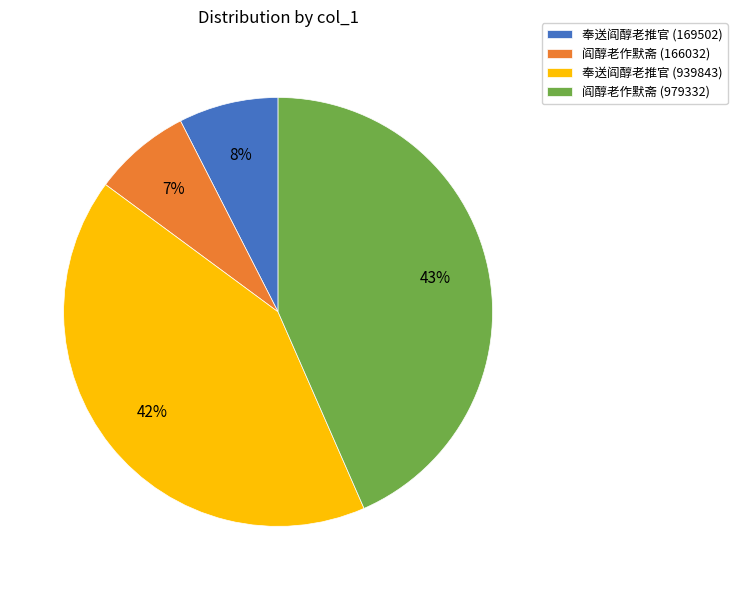

To the nearest percent, what portion does 奉送阎醇老推官 (169502) represent?

8%